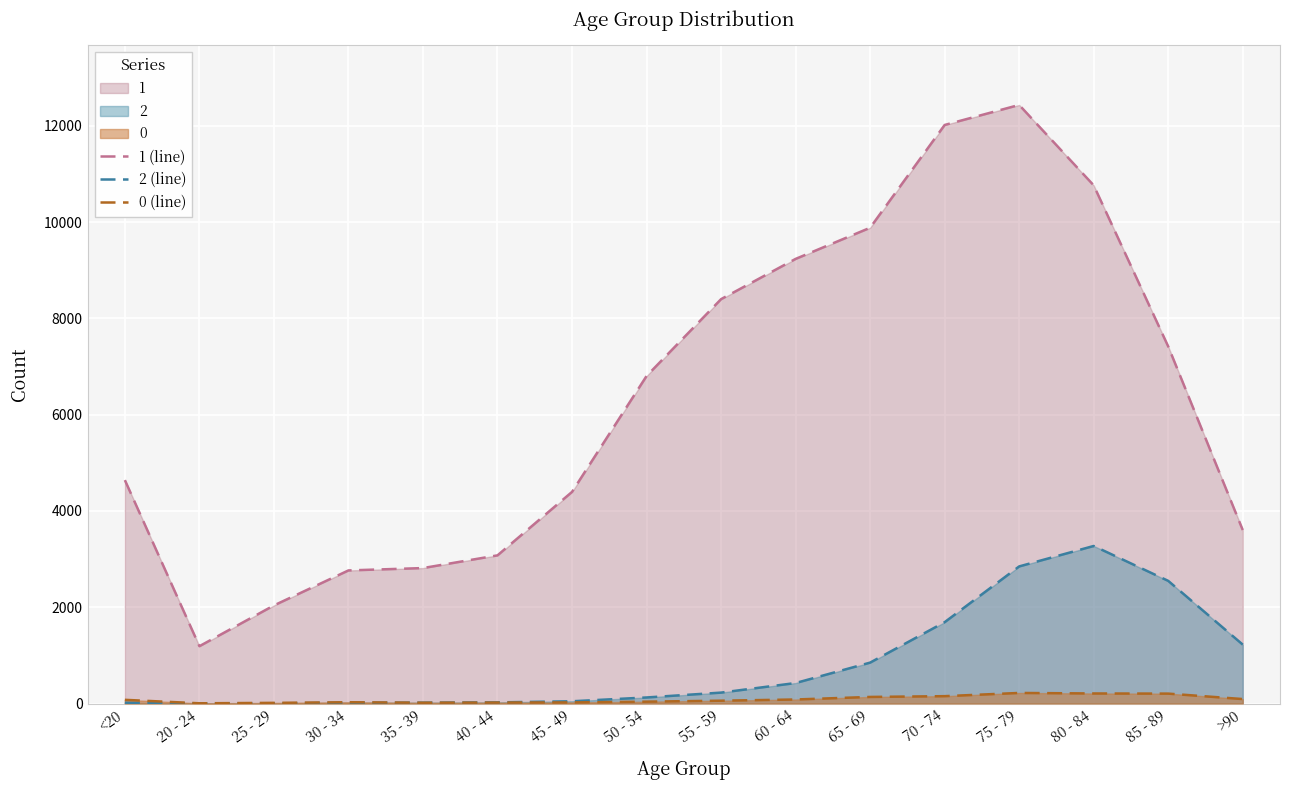

Does the chart display data point markers on the line(s)?

No